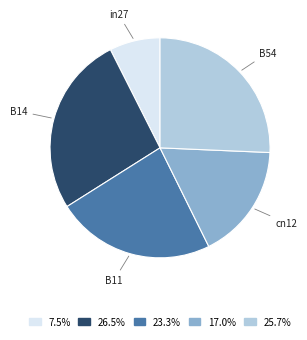

What is the ratio of the value at B54 to the value at B14?

1.0